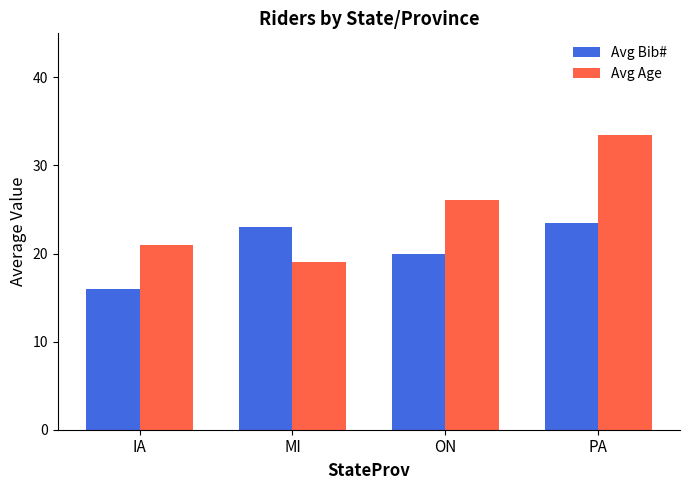

What is the difference between the maximum and minimum values in the Avg Age series?

14.5